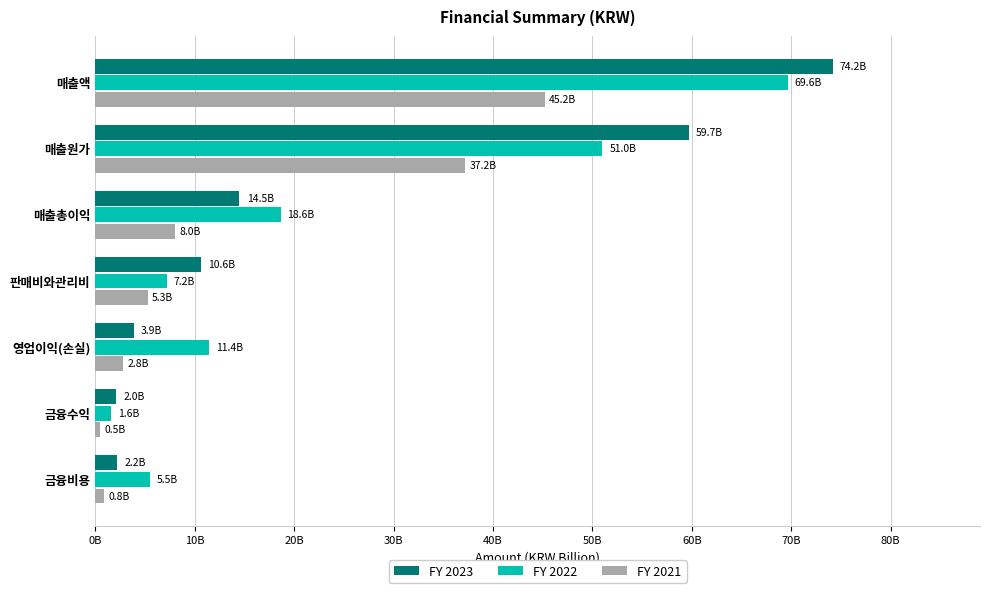

The 2021 series shows 1.2 at 영업이익(손실). True or false?

False